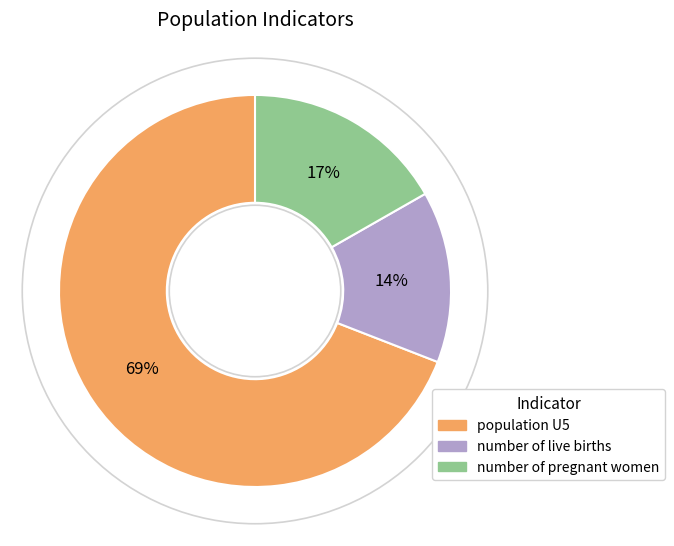

Which category has the biggest portion of the pie?

population U5